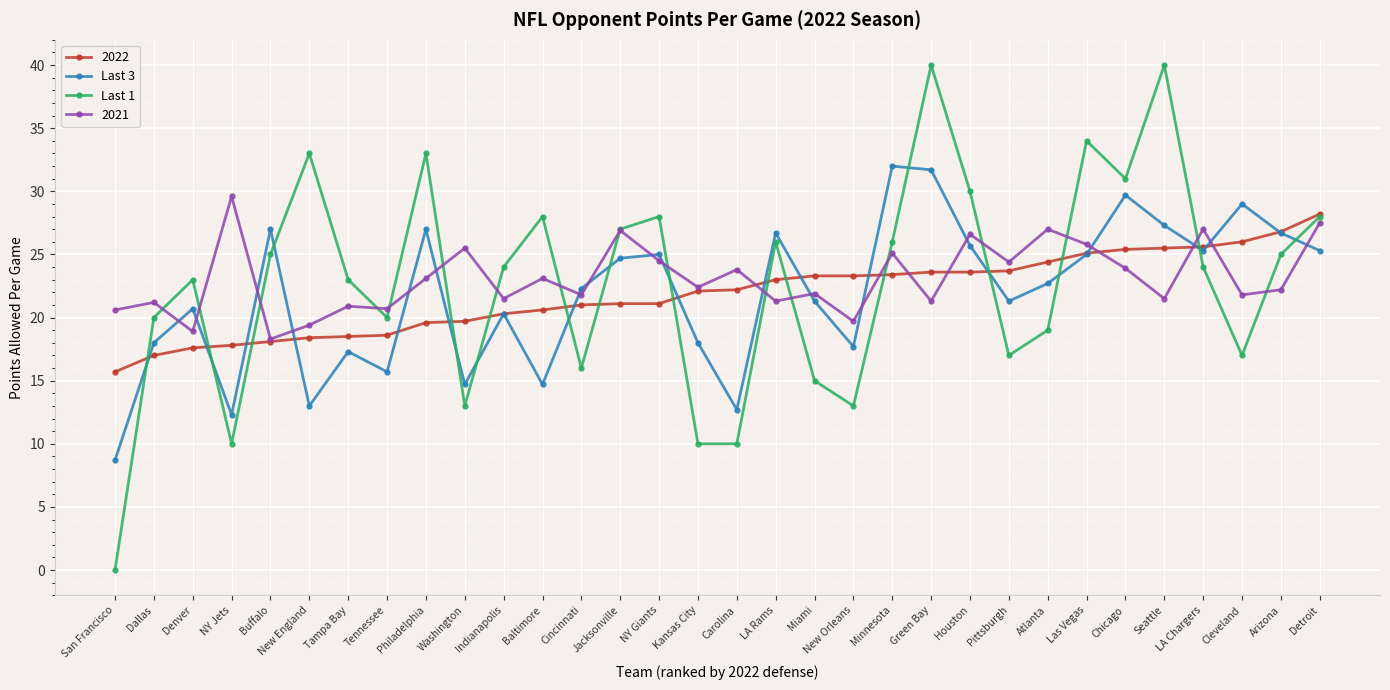

What is the spread (max minus min) of values at Seattle?

18.5